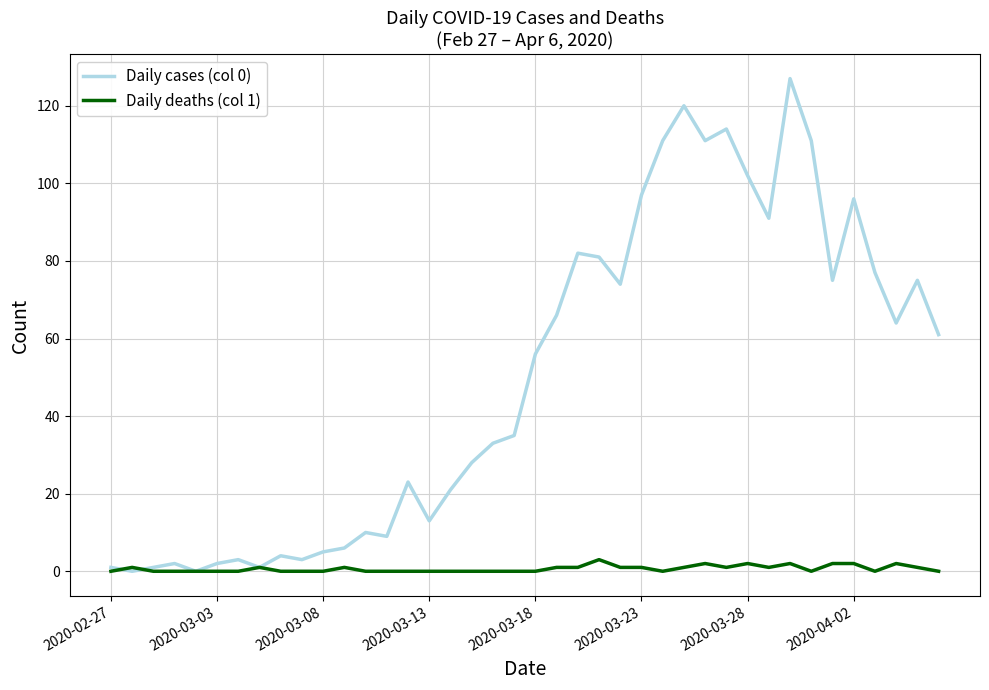

Rank the series by their maximum value, from highest to lowest.

Daily cases (col 0), Daily deaths (col 1)